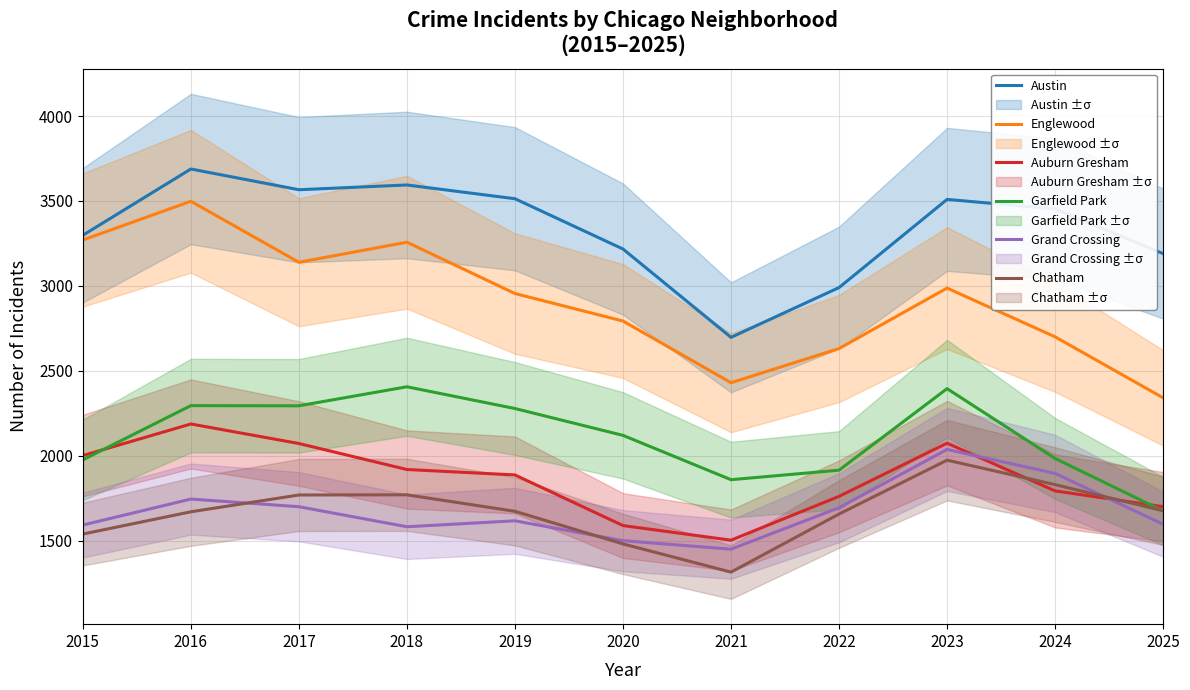

Which category has the highest value across all series?

2016